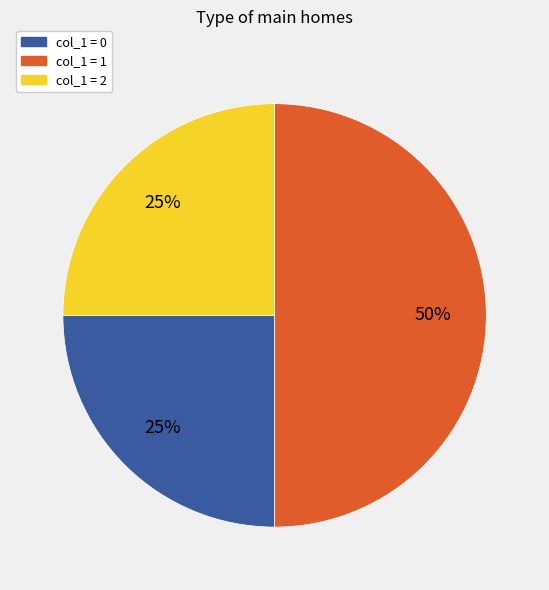

Do col_1 = 1 and col_1 = 2 together represent more than half of the pie?

Yes